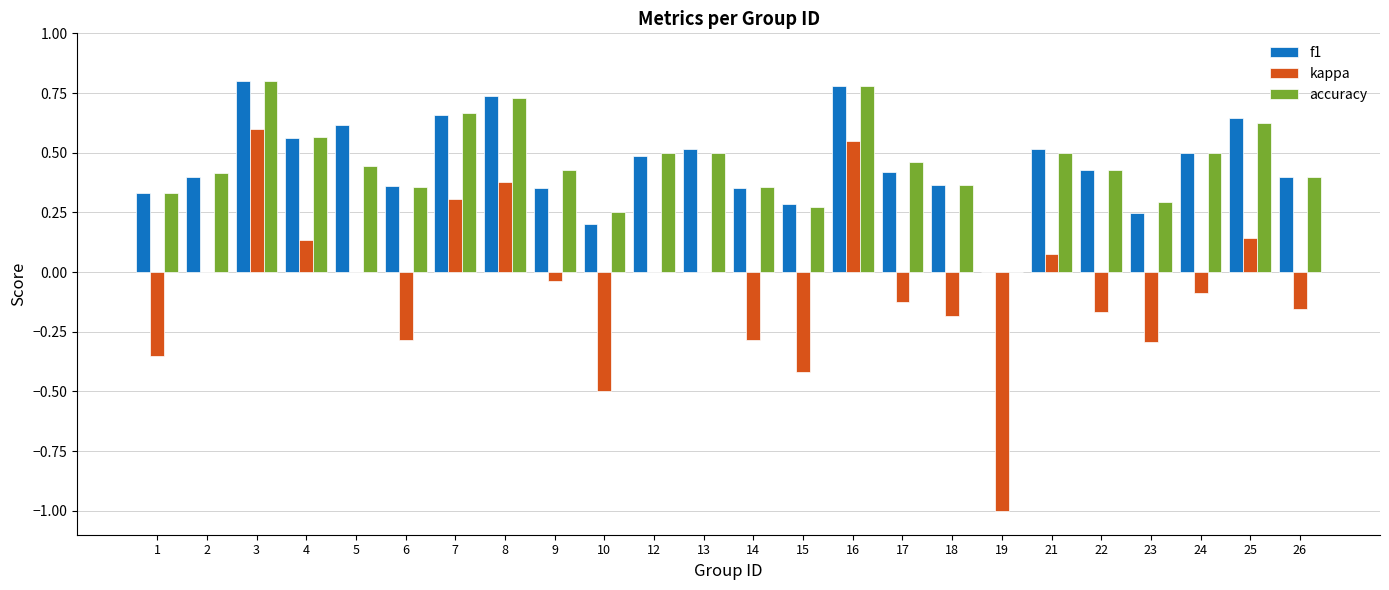

What is the sum of the f1 values at 8 and 16?

1.5